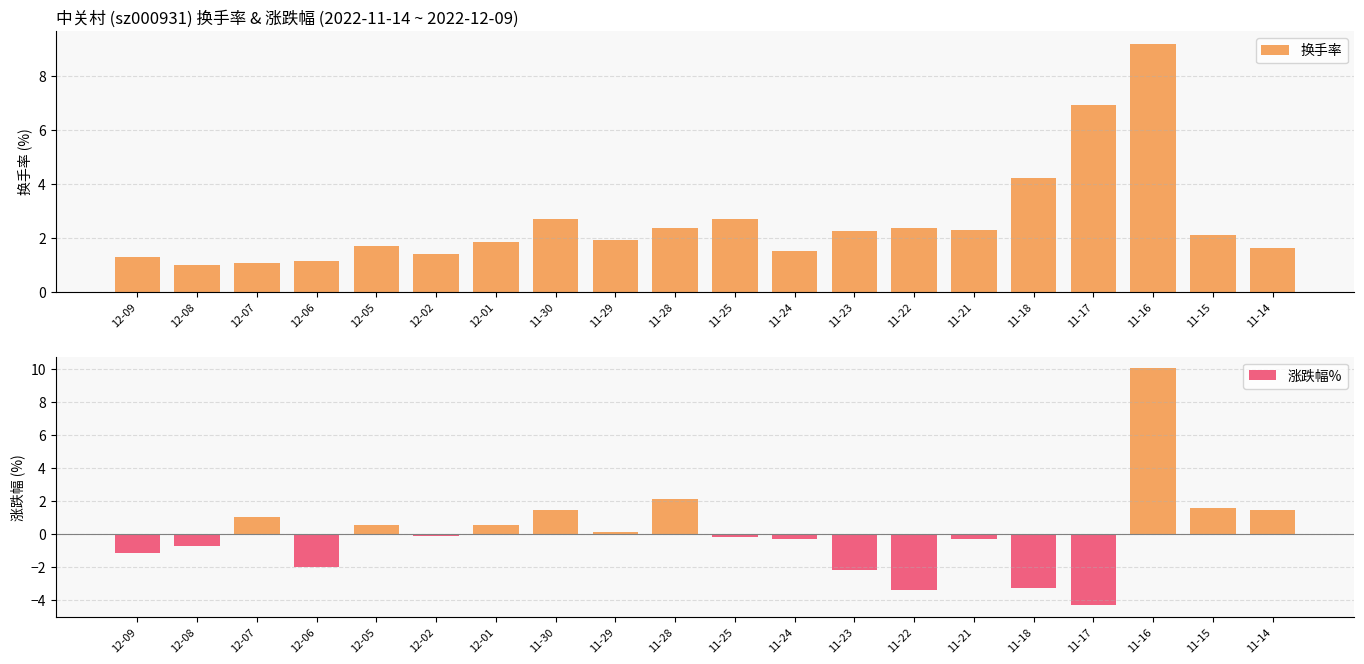

Which series has the widest spread of values?

涨跌幅%